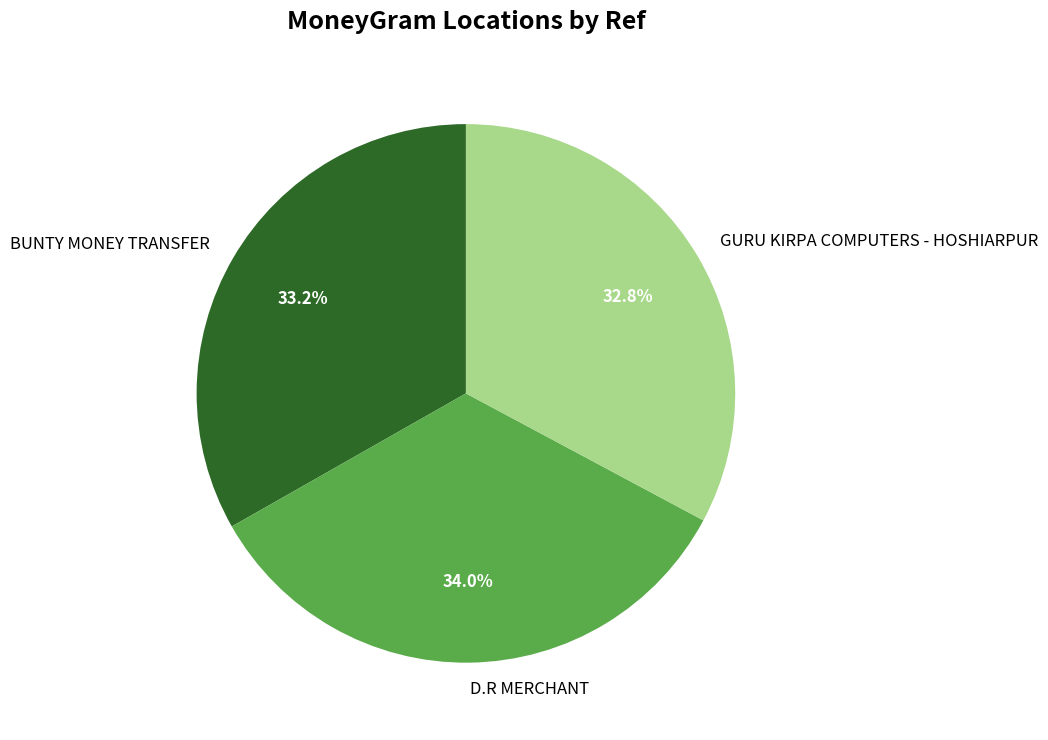

Is there any slice that represents more than half of the pie?

No